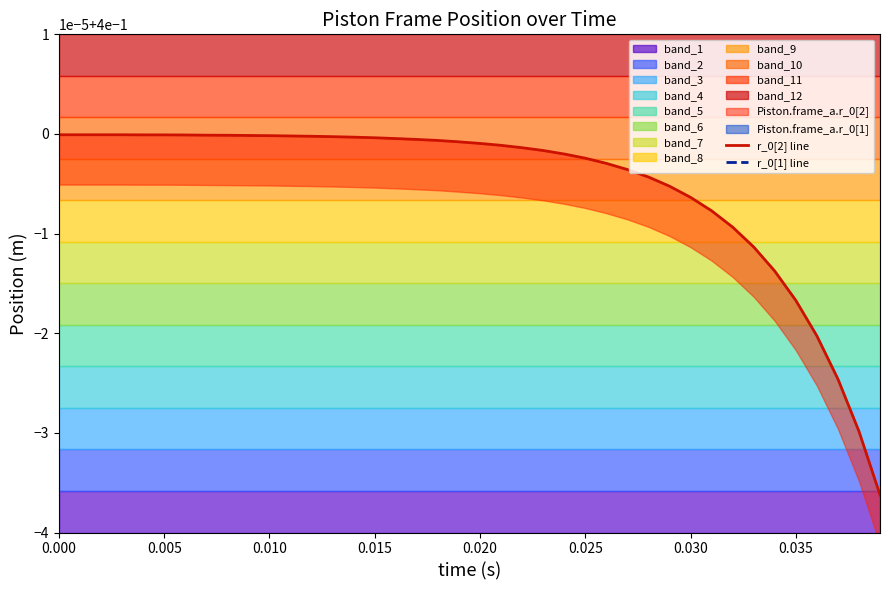

What is the minimum value for r_0[1] line?

0.1